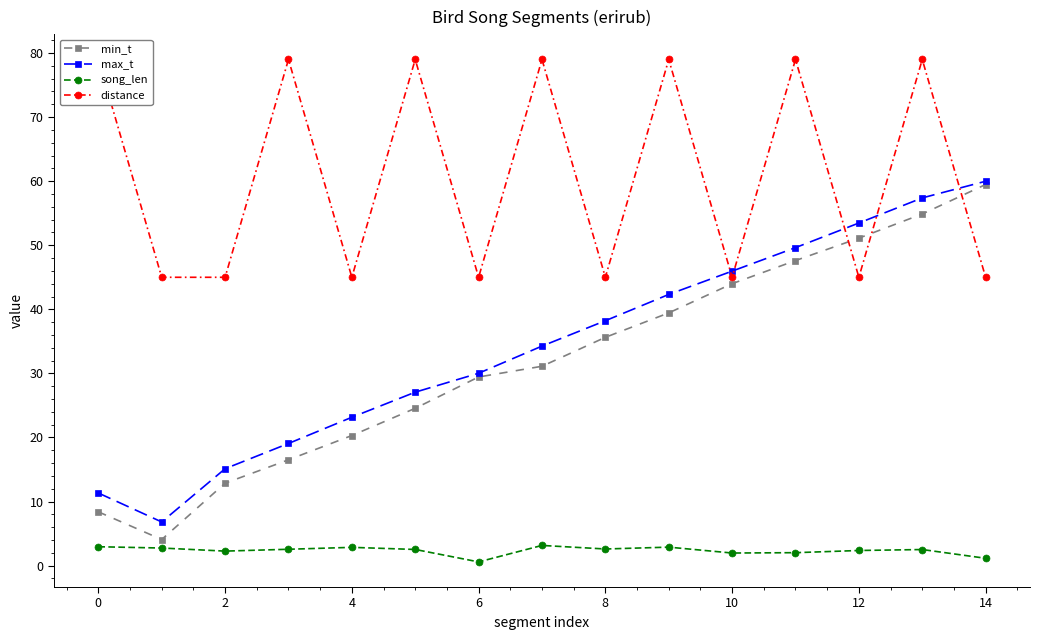

At which category is the sum across all series the highest?

13